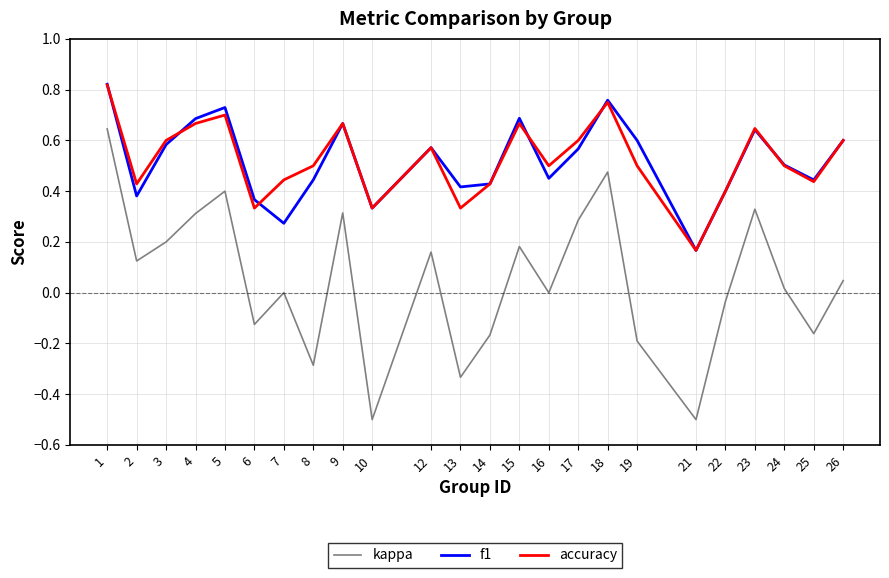

At 8, list the series in order from smallest to largest.

kappa, f1, accuracy